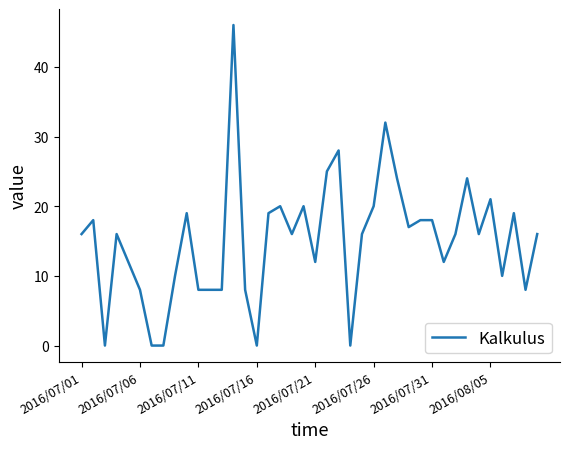

What is the difference between the maximum and minimum values?

46